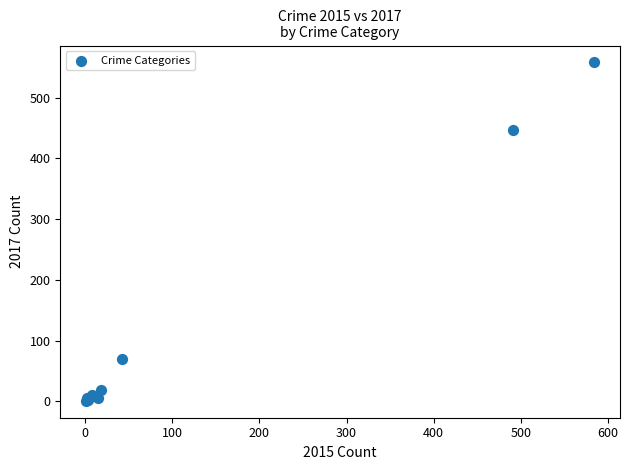

What Y value in the scatter plot is closest to 279?

447